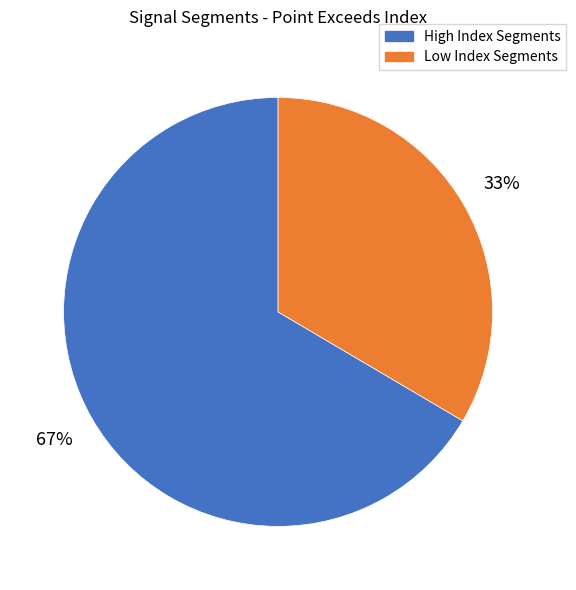

How many slices are in this pie chart?

2